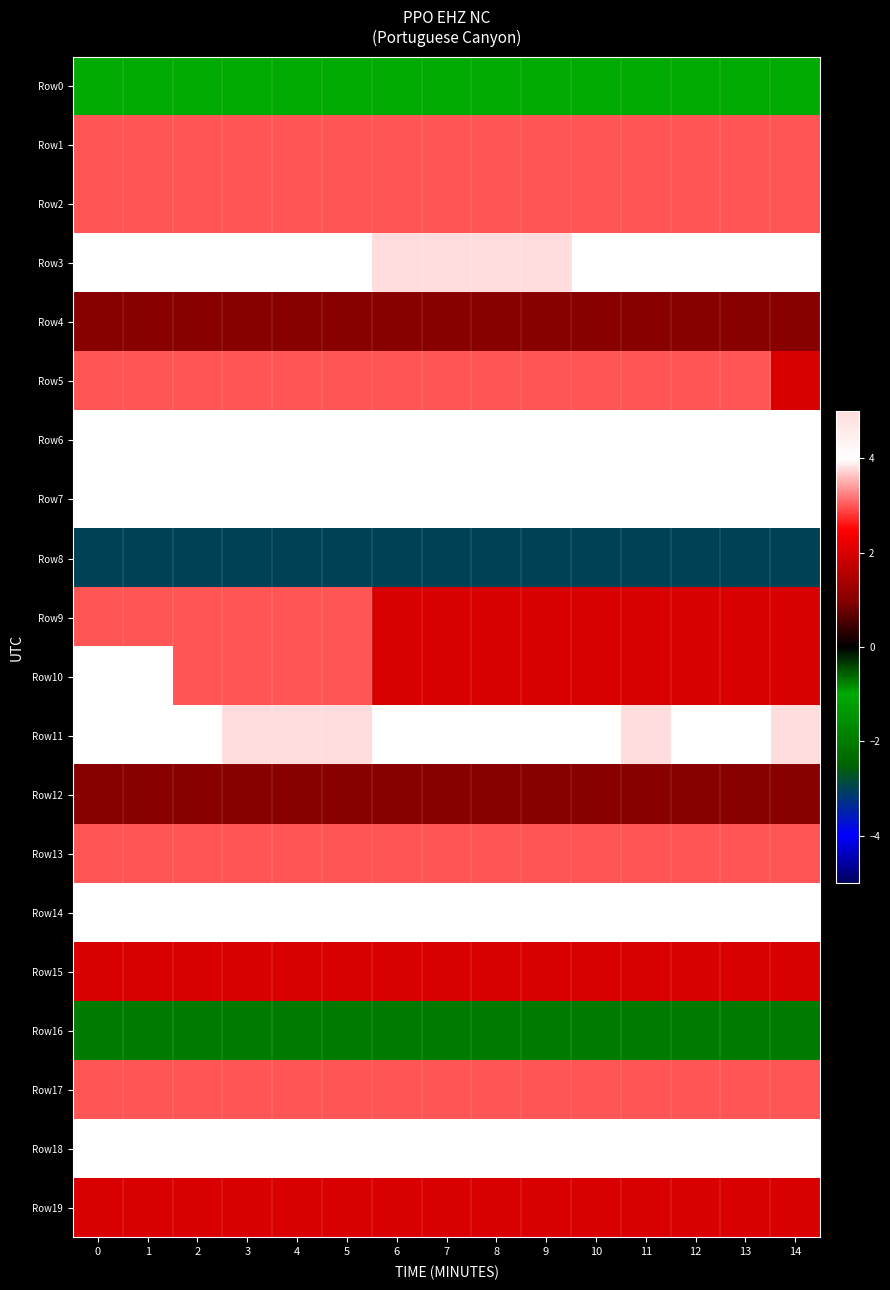

Reading right to left, what are all the values shown in this chart?

Row0: 14=-1	13=-1	12=-1	11=-1	10=-1	9=-1	8=-1	7=-1	6=-1	5=-1	4=-1	3=-1	2=-1	1=-1	0=-1
Row1: 14=3	13=3	12=3	11=3	10=3	9=3	8=3	7=3	6=3	5=3	4=3	3=3	2=3	1=3	0=3
Row2: 14=3	13=3	12=3	11=3	10=3	9=3	8=3	7=3	6=3	5=3	4=3	3=3	2=3	1=3	0=3
Row3: 14=4	13=4	12=4	11=4	10=4	9=5	8=5	7=5	6=5	5=4	4=4	3=4	2=4	1=4	0=4
Row4: 14=1	13=1	12=1	11=1	10=1	9=1	8=1	7=1	6=1	5=1	4=1	3=1	2=1	1=1	0=1
Row5: 14=2	13=3	12=3	11=3	10=3	9=3	8=3	7=3	6=3	5=3	4=3	3=3	2=3	1=3	0=3
Row6: 14=4	13=4	12=4	11=4	10=4	9=4	8=4	7=4	6=4	5=4	4=4	3=4	2=4	1=4	0=4
Row7: 14=4	13=4	12=4	11=4	10=4	9=4	8=4	7=4	6=4	5=4	4=4	3=4	2=4	1=4	0=4
Row8: 14=-3	13=-3	12=-3	11=-3	10=-3	9=-3	8=-3	7=-3	6=-3	5=-3	4=-3	3=-3	2=-3	1=-3	0=-3
Row9: 14=2	13=2	12=2	11=2	10=2	9=2	8=2	7=2	6=2	5=3	4=3	3=3	2=3	1=3	0=3
Row10: 14=2	13=2	12=2	11=2	10=2	9=2	8=2	7=2	6=2	5=3	4=3	3=3	2=3	1=4	0=4
Row11: 14=5	13=4	12=4	11=5	10=4	9=4	8=4	7=4	6=4	5=5	4=5	3=5	2=4	1=4	0=4
Row12: 14=1	13=1	12=1	11=1	10=1	9=1	8=1	7=1	6=1	5=1	4=1	3=1	2=1	1=1	0=1
Row13: 14=3	13=3	12=3	11=3	10=3	9=3	8=3	7=3	6=3	5=3	4=3	3=3	2=3	1=3	0=3
Row14: 14=4	13=4	12=4	11=4	10=4	9=4	8=4	7=4	6=4	5=4	4=4	3=4	2=4	1=4	0=4
Row15: 14=2	13=2	12=2	11=2	10=2	9=2	8=2	7=2	6=2	5=2	4=2	3=2	2=2	1=2	0=2
Row16: 14=-2	13=-2	12=-2	11=-2	10=-2	9=-2	8=-2	7=-2	6=-2	5=-2	4=-2	3=-2	2=-2	1=-2	0=-2
Row17: 14=3	13=3	12=3	11=3	10=3	9=3	8=3	7=3	6=3	5=3	4=3	3=3	2=3	1=3	0=3
Row18: 14=4	13=4	12=4	11=4	10=4	9=4	8=4	7=4	6=4	5=4	4=4	3=4	2=4	1=4	0=4
Row19: 14=2	13=2	12=2	11=2	10=2	9=2	8=2	7=2	6=2	5=2	4=2	3=2	2=2	1=2	0=2